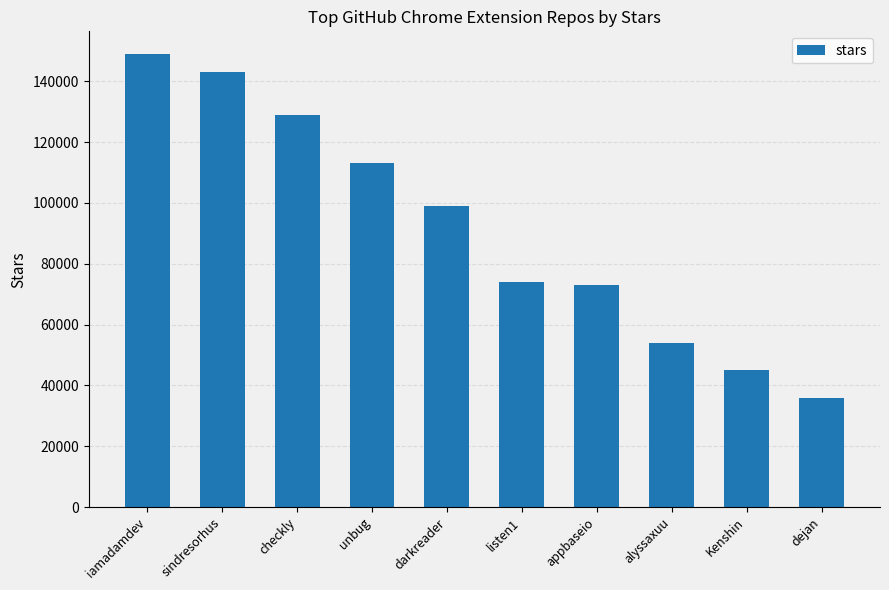

Which category has the highest value across all series?

iamadamdev